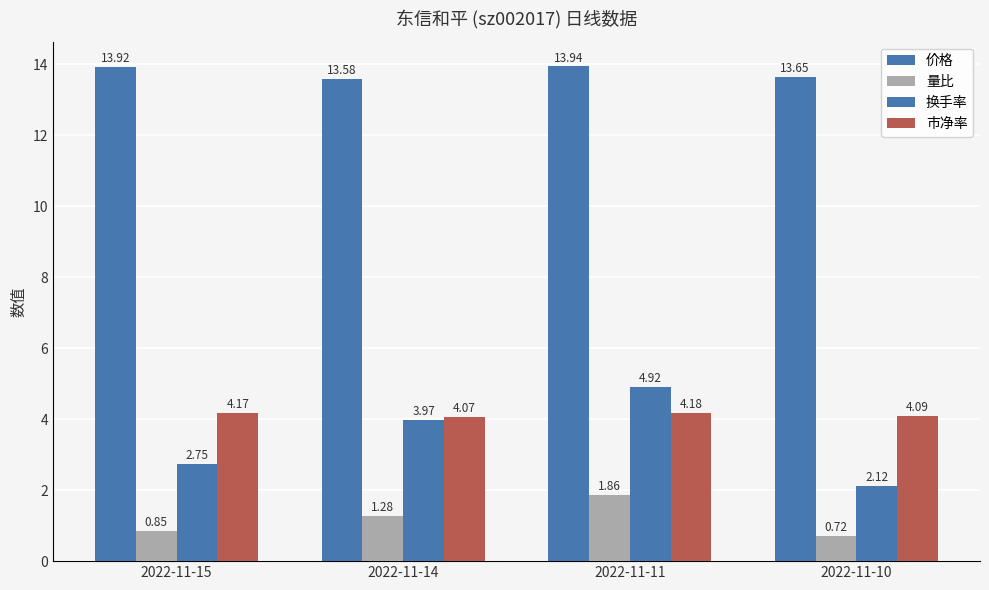

Which has a higher value, 2022-11-14 or 2022-11-15?

2022-11-15